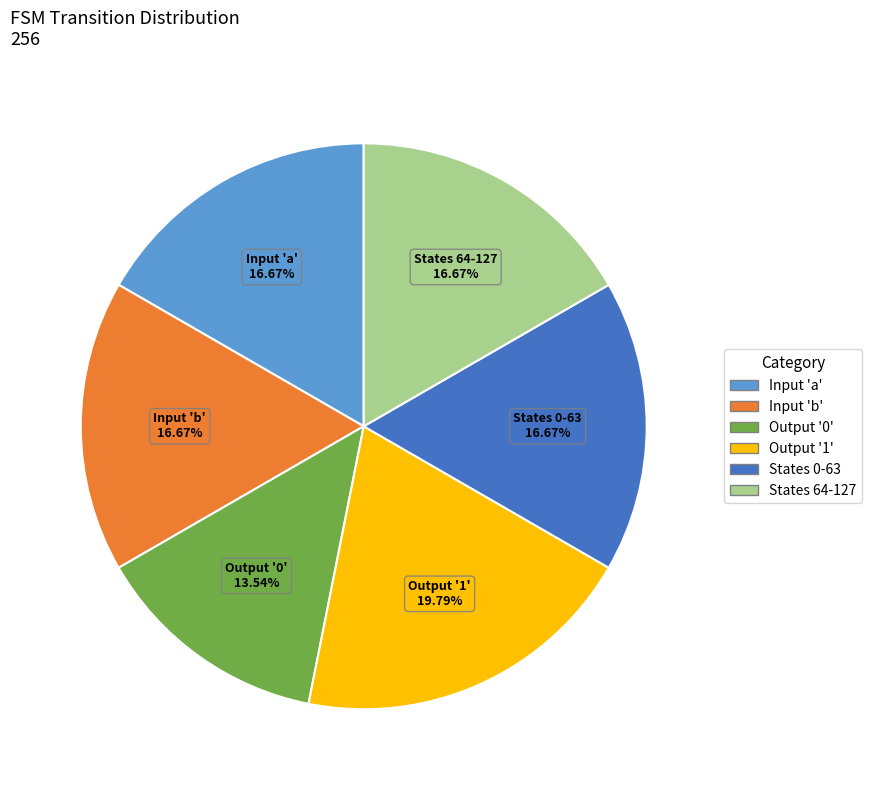

Does any single category account for the majority?

No